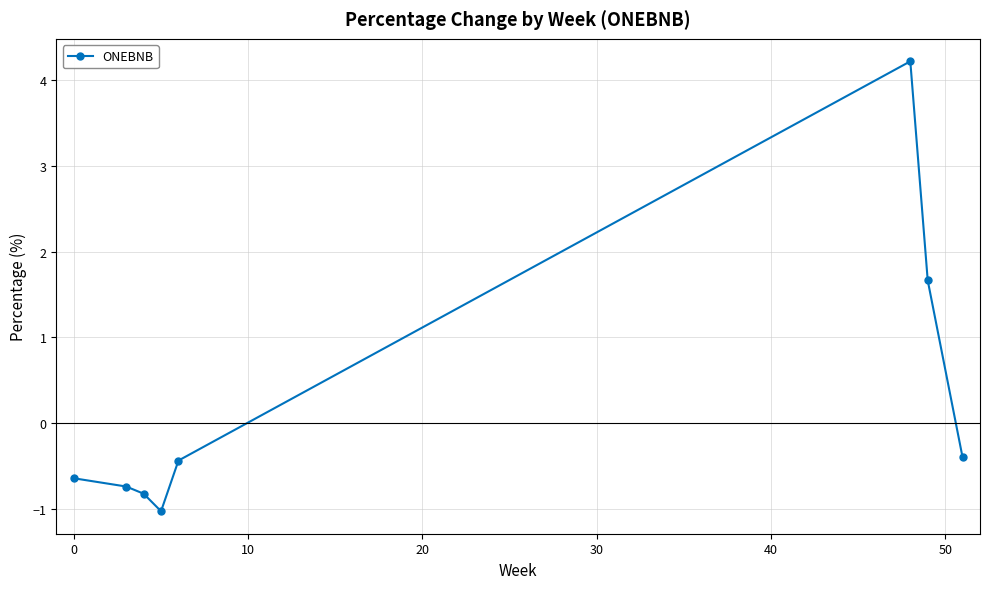

What is the value of the 4th point from the left?

-1.0